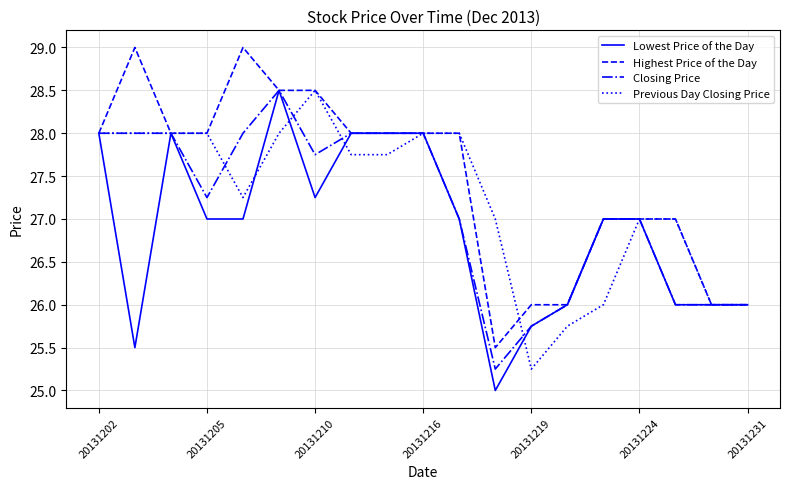

What is the maximum value shown in the chart?

29.0